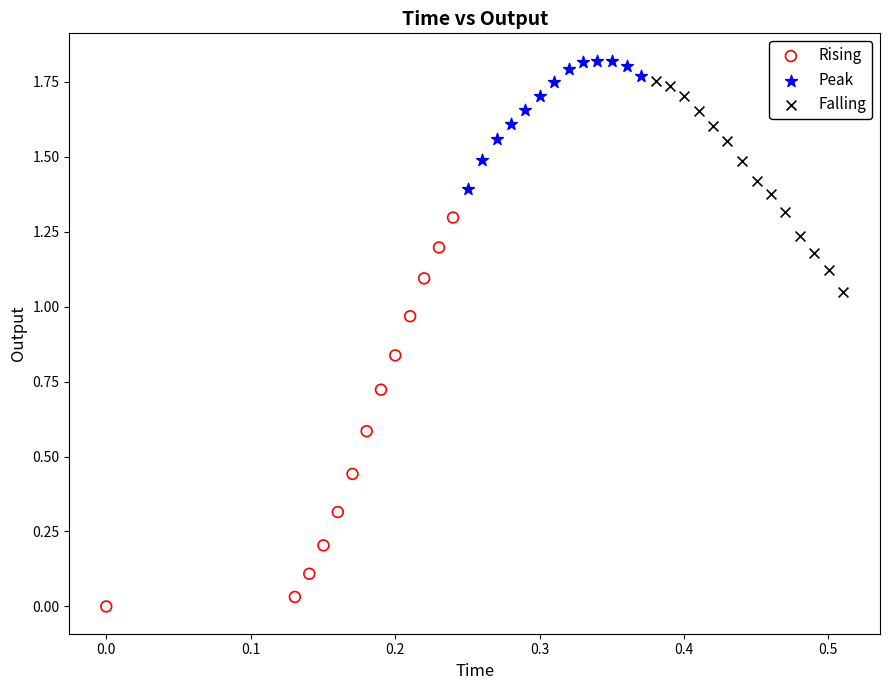

What are all the series names shown in the legend?

Rising, Peak, Falling